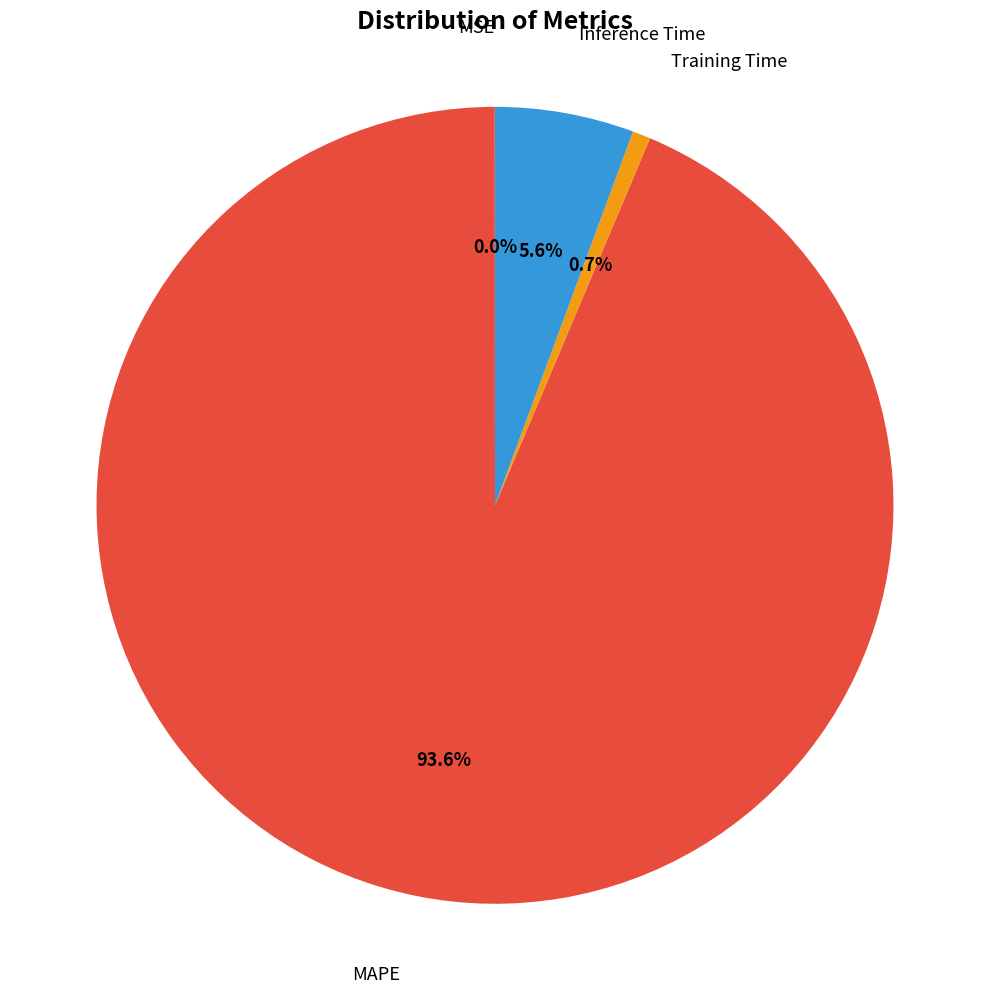

To the nearest percent, what is the average slice percentage?

25%